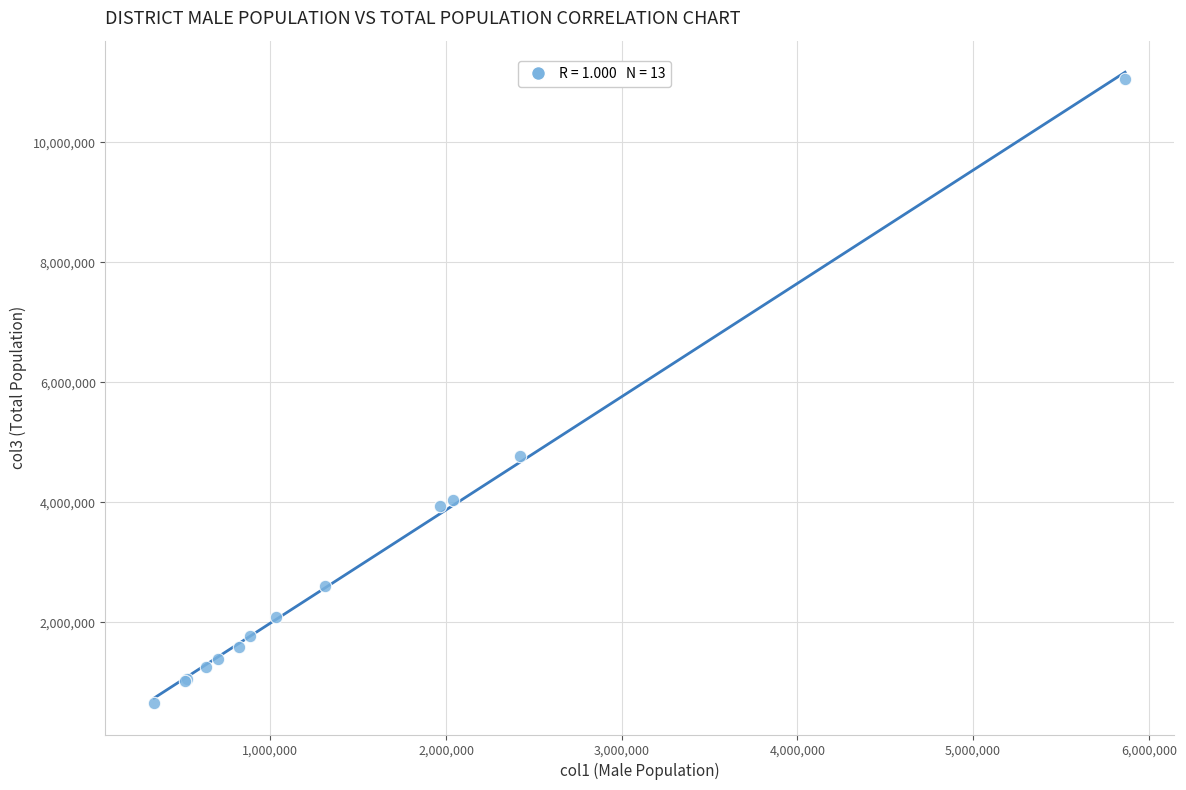

What Y value in the scatter plot is closest to 5859722?

4779661